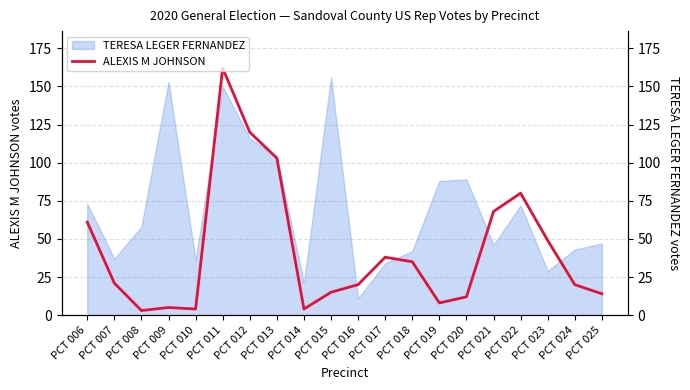

True or false: the data shows 20 at PCT 016.

True